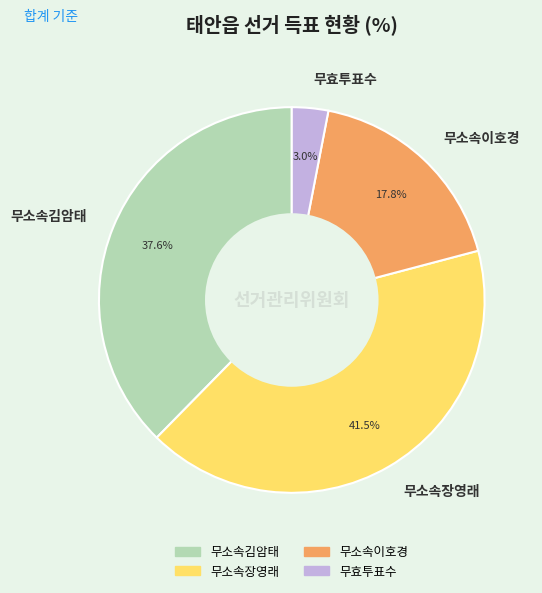

Between 무소속장영래 and 무소속김암태, which is larger?

무소속장영래